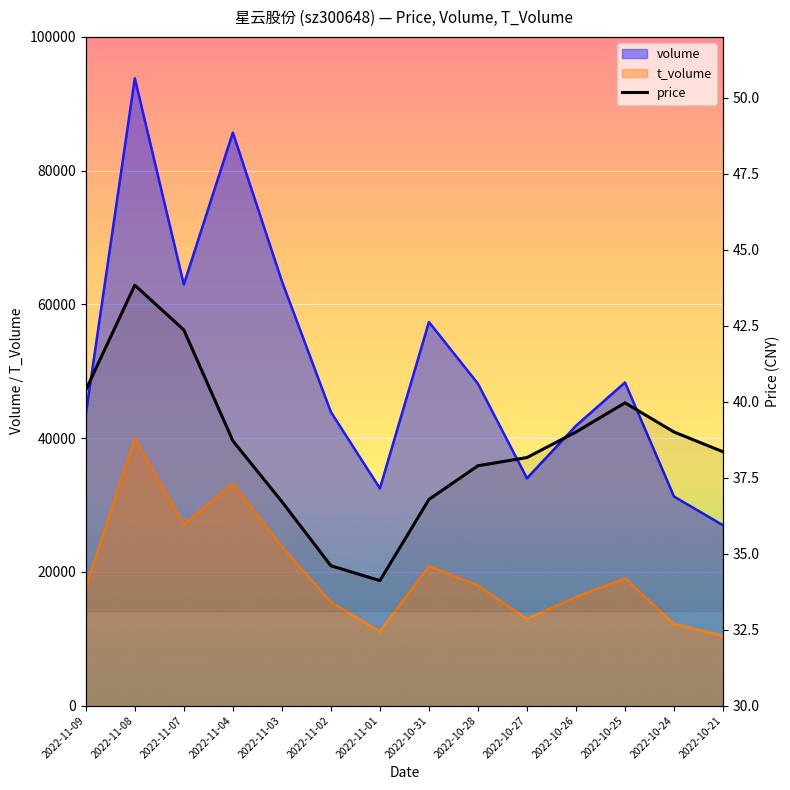

The value at 2022-10-31 is 36.8. True or false?

True